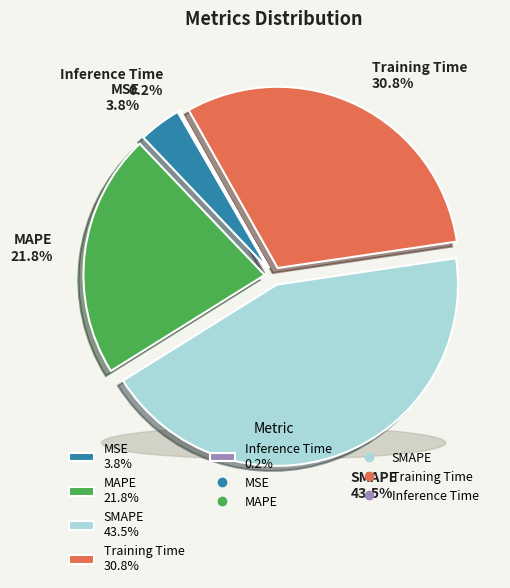

Count the number of slices in the pie.

5